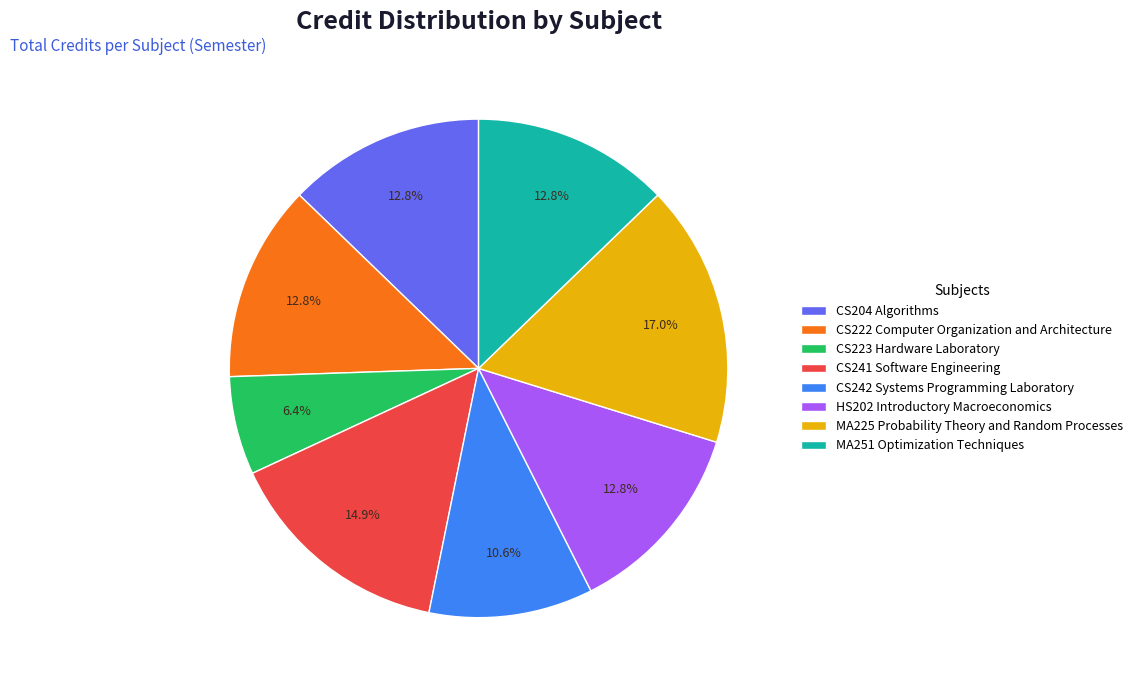

To the nearest percent, what percentage of the pie is CS204 Algorithms?

13%